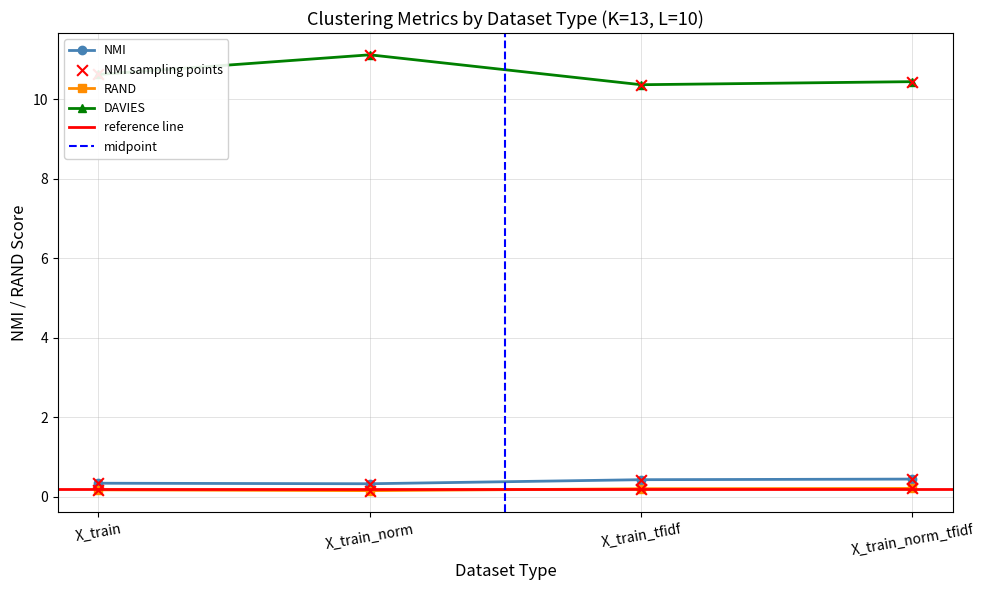

What are all the series names shown in the legend?

NMI, RAND, DAVIES